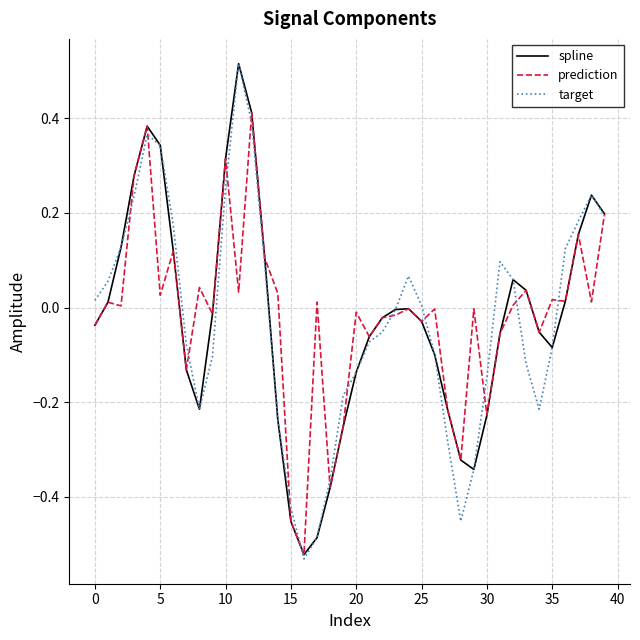

Reading left to right, what are all the values shown in this chart?

spline: -0.0	0.0	0.1	0.3	0.4	0.3	0.1	-0.1	-0.2	-0.0	0.3	0.5	0.4	0.1	-0.2	-0.5	-0.5	-0.5	-0.4	-0.3	-0.1	-0.1	-0.0	-0.0	-0.0	-0.0	-0.1	-0.2	-0.3	-0.3	-0.2	-0.1	0.1	0.0	-0.1	-0.1	0.0	0.2	0.2	0.2
prediction: -0.0	0.0	0.0	0.3	0.4	0.0	0.1	-0.1	0.0	-0.0	0.3	0.0	0.4	0.1	0.0	-0.5	-0.5	0.0	-0.4	-0.3	-0.0	-0.1	-0.0	-0.0	-0.0	-0.0	-0.0	-0.2	-0.3	-0.0	-0.2	-0.1	0.0	0.0	-0.1	0.0	0.0	0.2	0.0	0.2
target: 0.0	0.1	0.1	0.2	0.4	0.3	0.2	-0.1	-0.2	-0.1	0.3	0.5	0.4	0.1	-0.2	-0.4	-0.5	-0.5	-0.4	-0.2	-0.1	-0.1	-0.1	-0.0	0.1	0.0	-0.1	-0.3	-0.5	-0.3	-0.1	0.1	0.1	-0.1	-0.2	-0.1	0.1	0.2	0.2	0.2